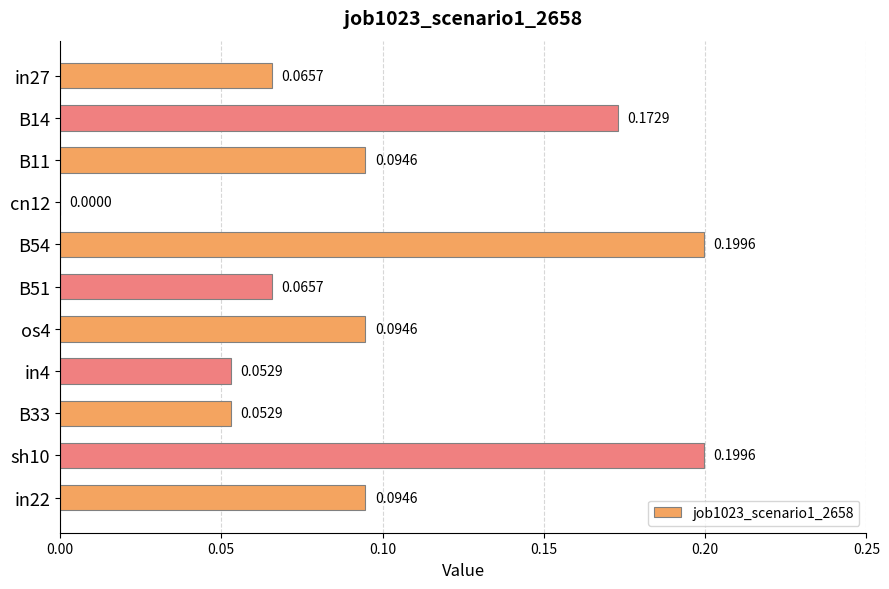

What is the sum of all values?

1.1